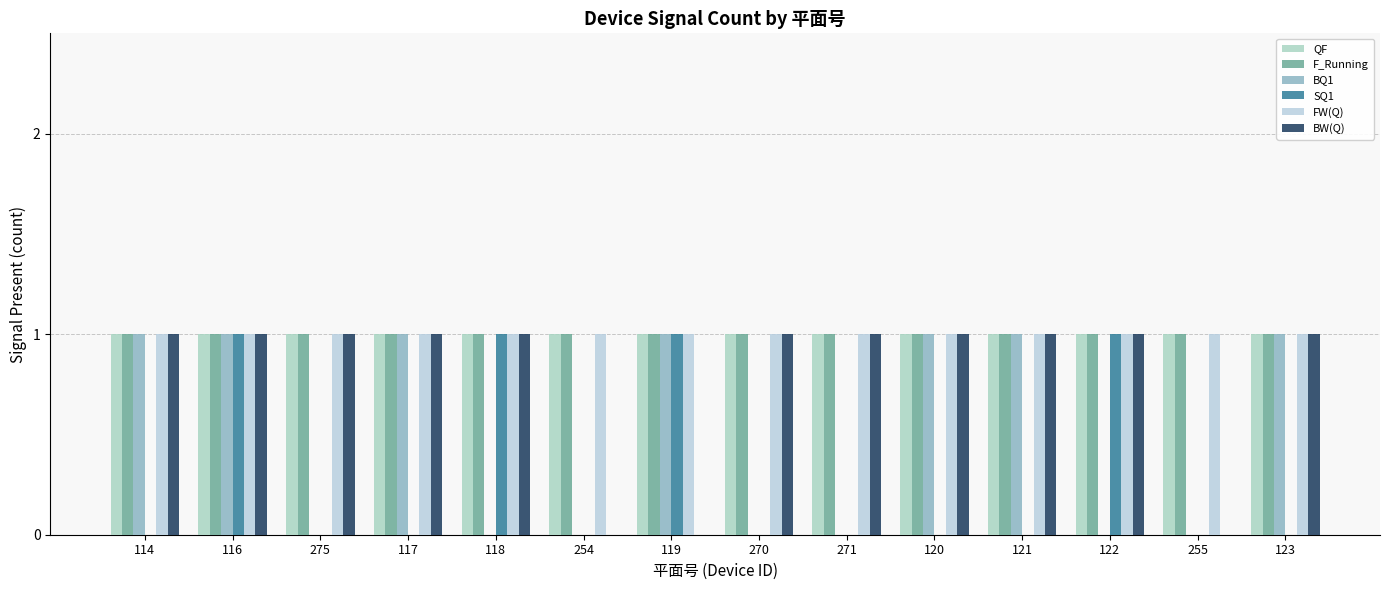

How many series are shown in this chart?

6